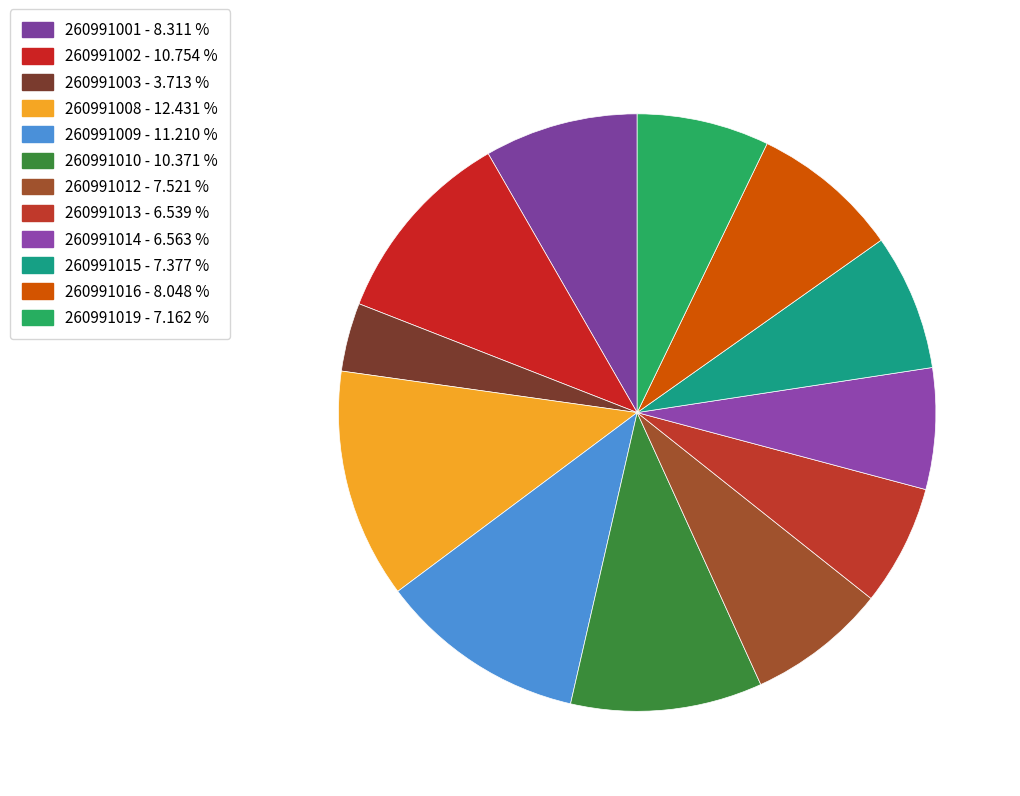

Does 260991010 represent more than half of the total?

No